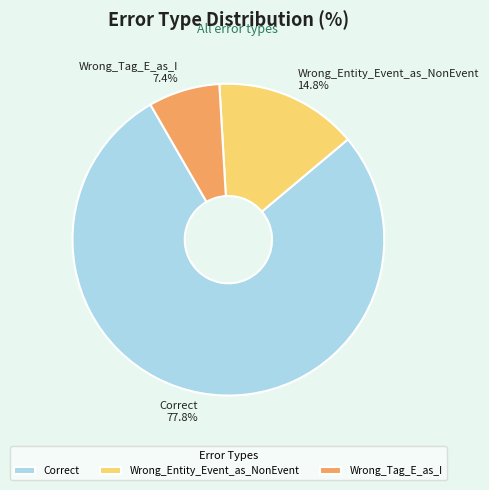

Which has a higher value, Correct or Wrong_Tag_E_as_I?

Correct